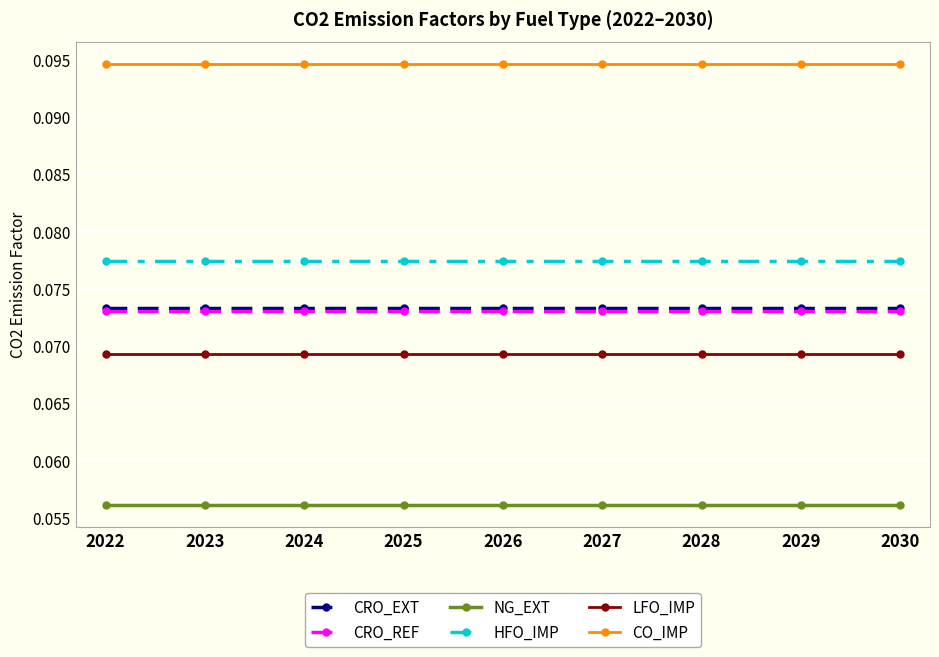

How many lines are shown in the chart?

6